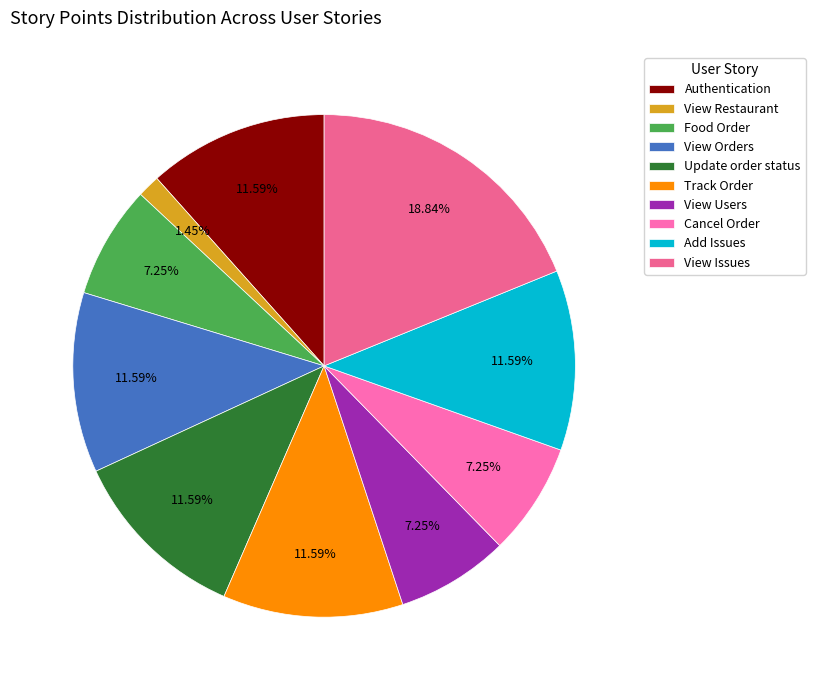

Rank the categories by value from lowest to highest.

View Restaurant, Food Order, View Users, Cancel Order, Authentication, View Orders, Update order status, Track Order, Add Issues, View Issues